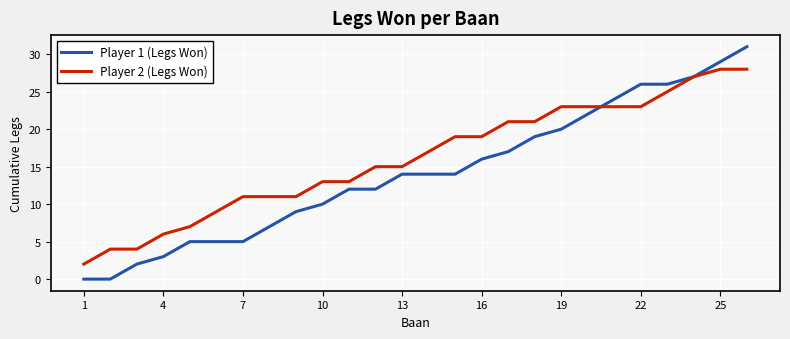

At how many categories does at least one series exceed 25?

5